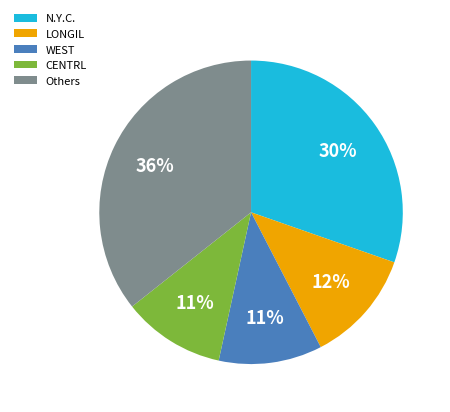

Is WEST the majority of the pie?

No